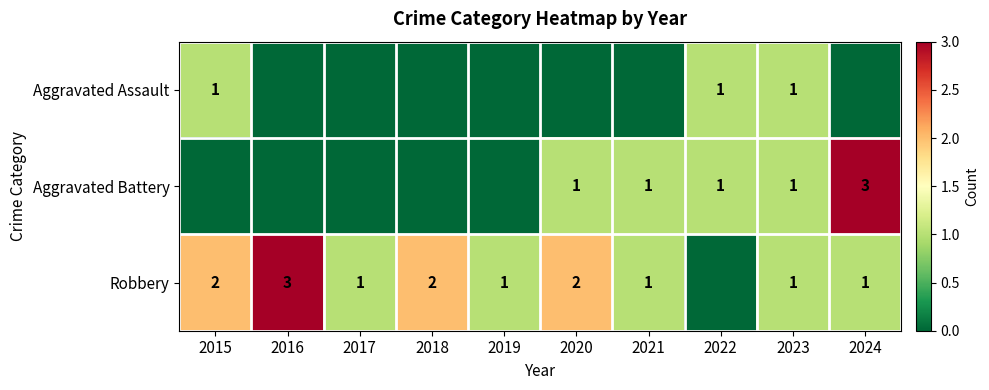

At how many categories does at least one series exceed 2?

2